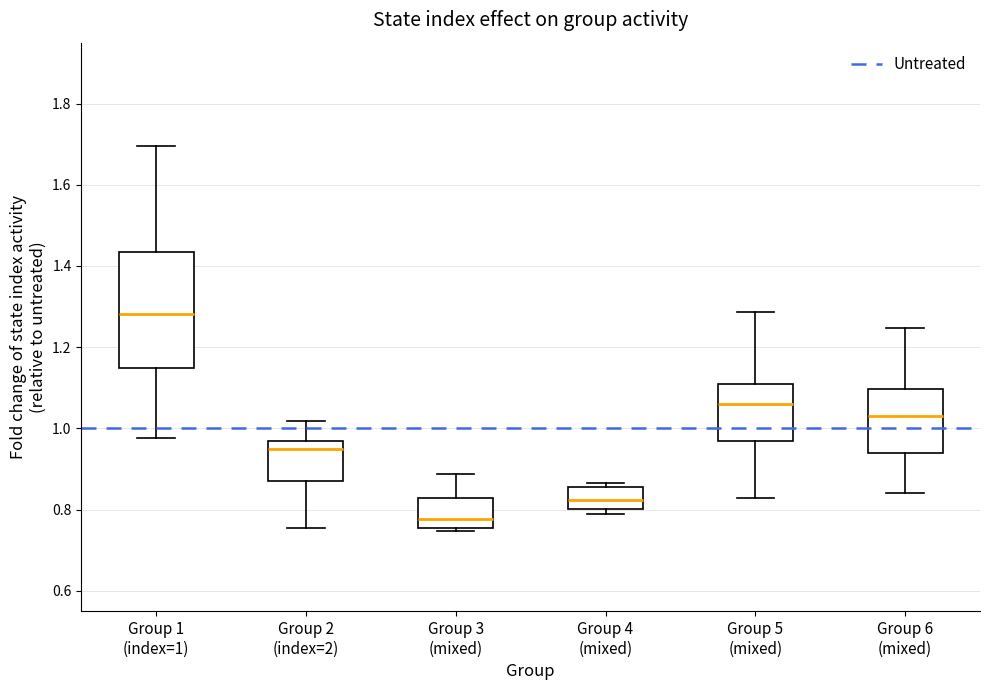

Which box's median line is the highest?

Group 1 (index=1)